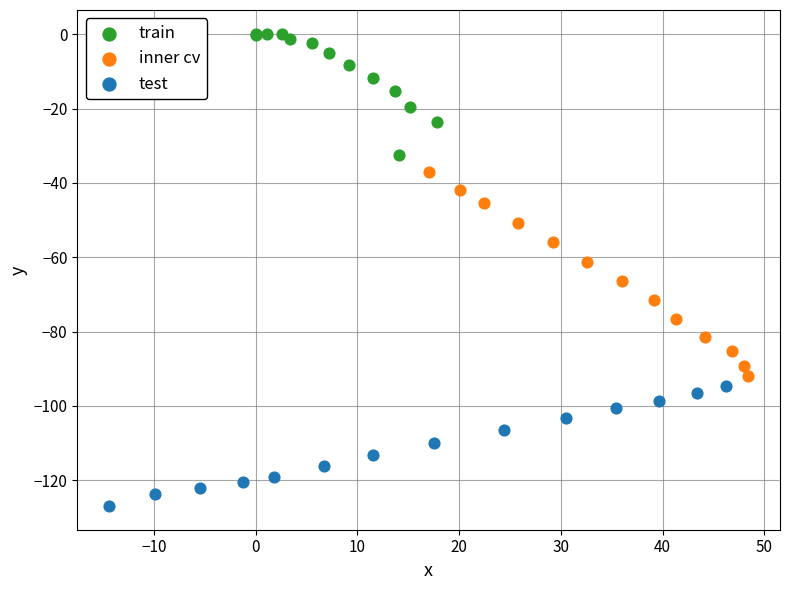

What are all the series names shown in the legend?

train, inner cv, test